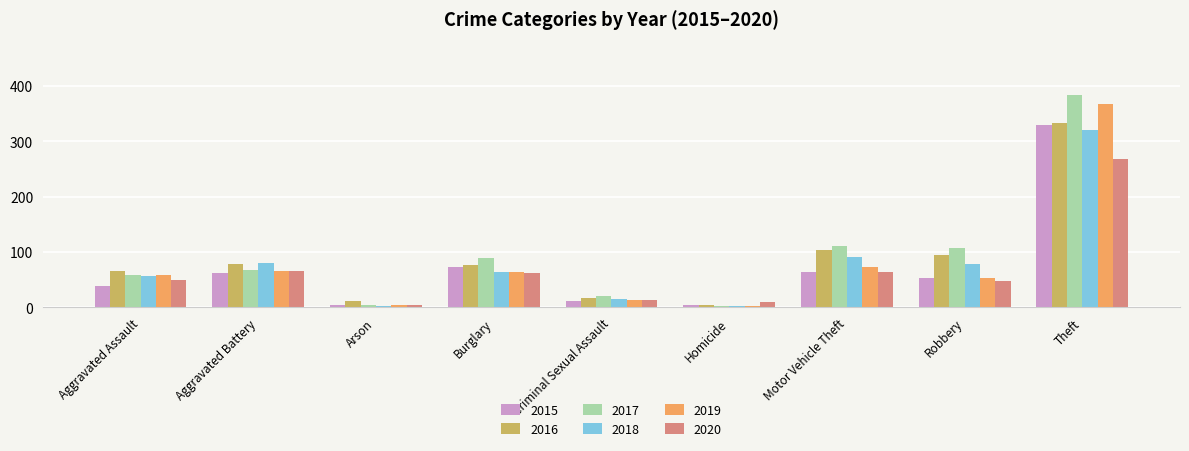

True or false: 2019 has a value of 14 at Criminal Sexual Assault.

True